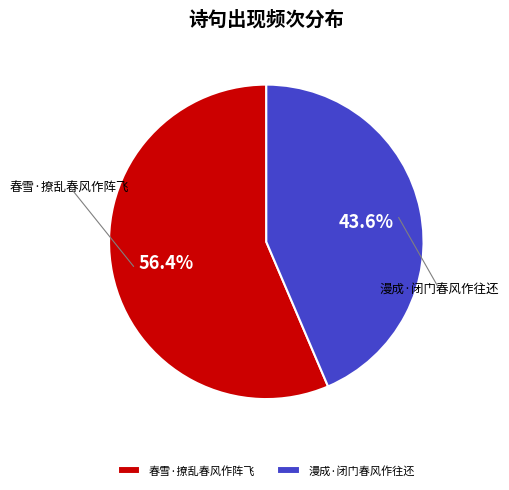

To the nearest percent, what is the average slice percentage?

50%